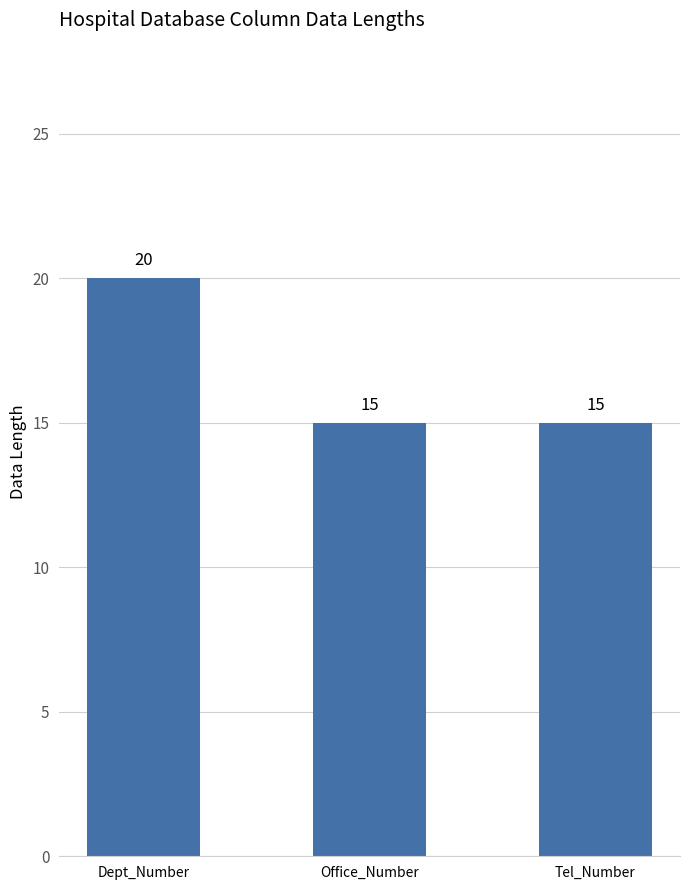

Count the values in the range 15 to 20.

3